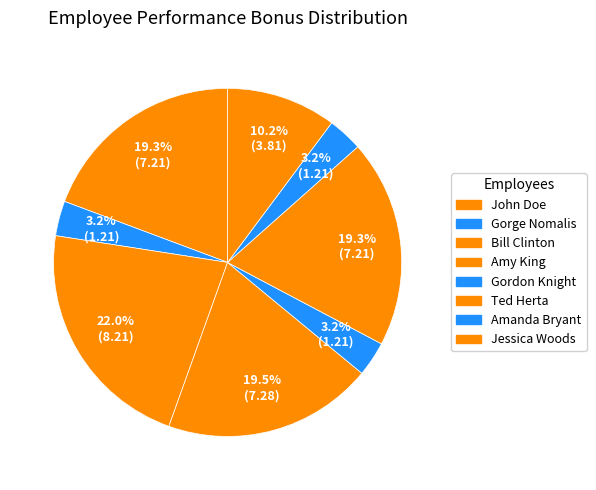

Count the number of slices in the pie.

8